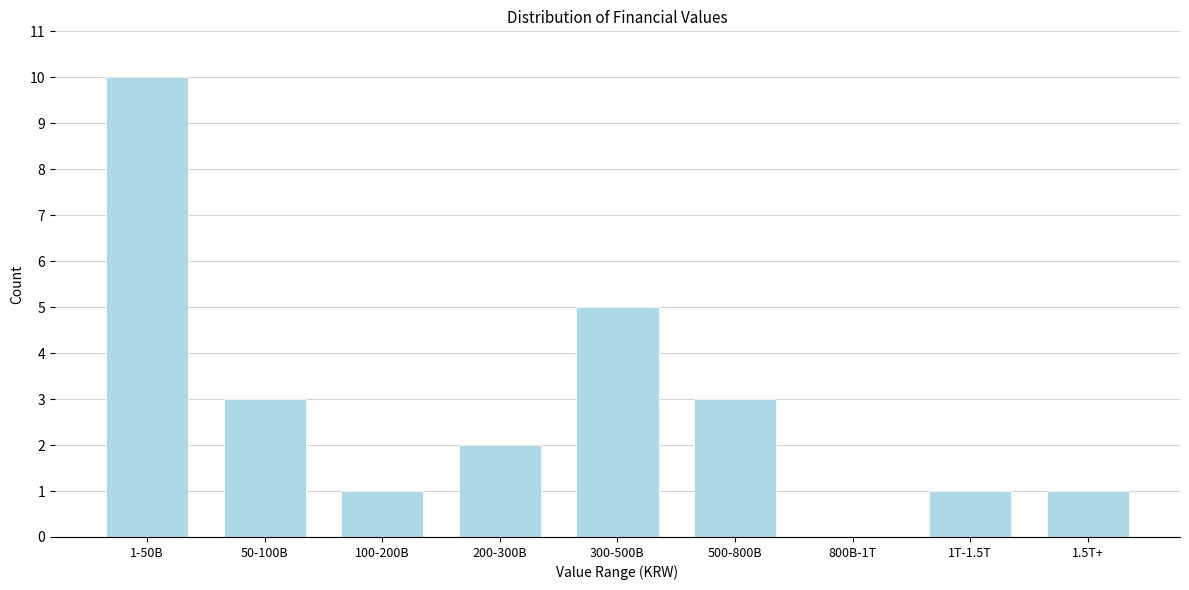

Reading left to right, extract all data points from this chart.

1-50B=10	50-100B=3	100-200B=1	200-300B=2	300-500B=5	500-800B=3	800B-1T=0	1T-1.5T=1	1.5T+=1